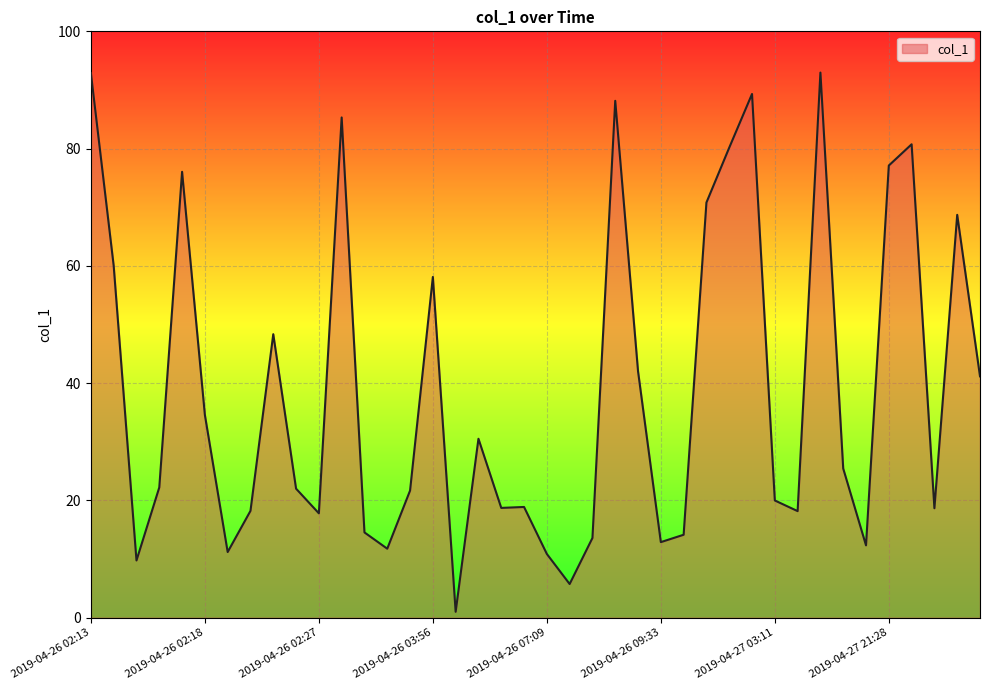

What is the difference between the maximum and minimum values?

92.0